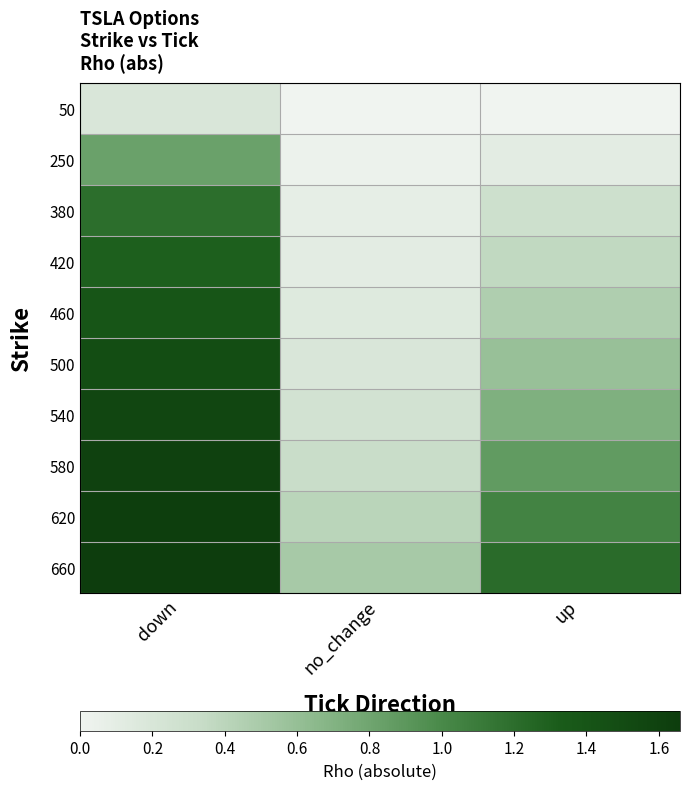

Reading right to left, extract all data points from this chart.

50: up=0.0	no_change=0.0	down=0.2
250: up=0.1	no_change=0.0	down=0.8
380: up=0.3	no_change=0.1	down=1.2
420: up=0.4	no_change=0.1	down=1.3
460: up=0.5	no_change=0.1	down=1.4
500: up=0.6	no_change=0.2	down=1.5
540: up=0.7	no_change=0.2	down=1.5
580: up=0.9	no_change=0.3	down=1.6
620: up=1.0	no_change=0.4	down=1.6
660: up=1.2	no_change=0.5	down=1.7